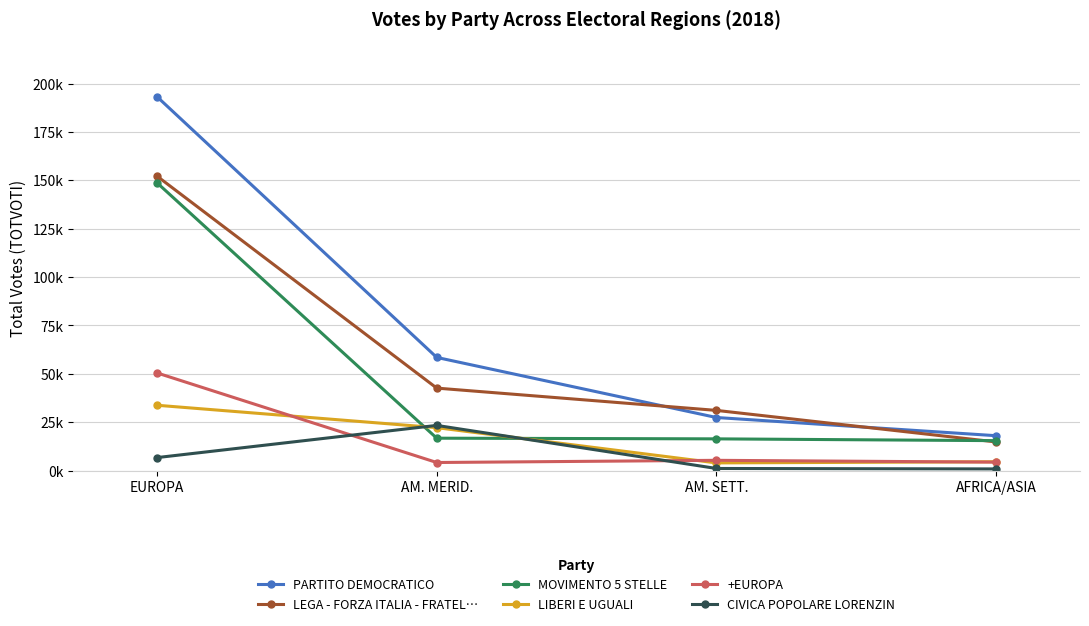

What are all the series names shown in the legend?

PARTITO DEMOCRATICO, LEGA - FORZA ITALIA - FRATEL…, MOVIMENTO 5 STELLE, LIBERI E UGUALI, +EUROPA, CIVICA POPOLARE LORENZIN